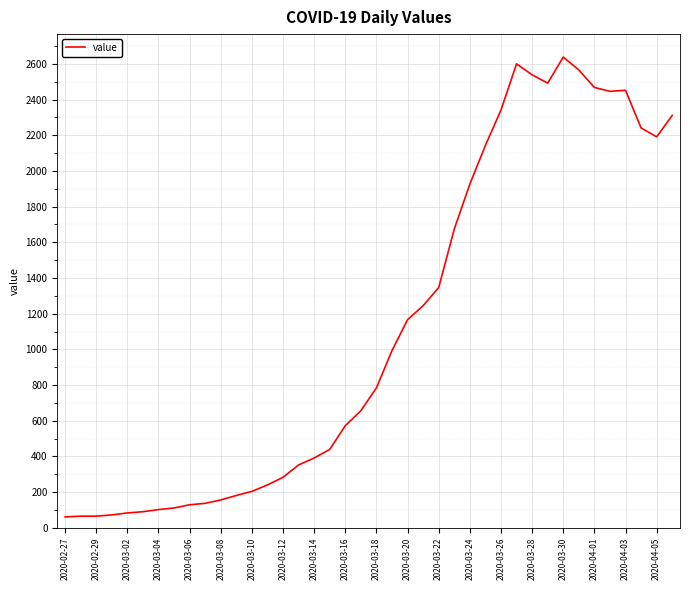

What is the difference between the maximum and minimum values?

2577